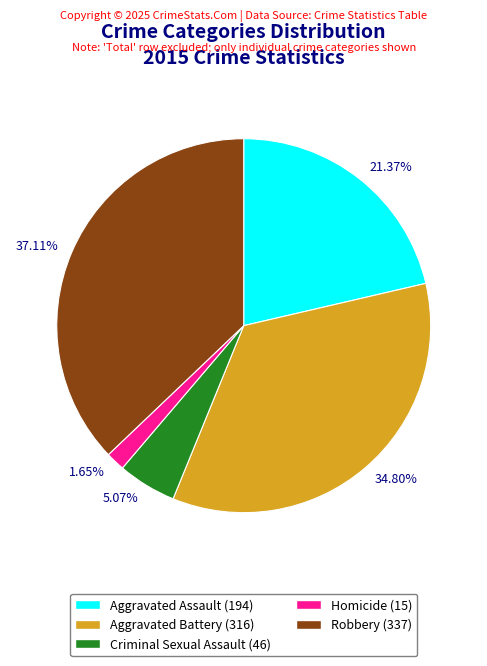

To the nearest percent, what is the difference between the largest and smallest slice percentages?

35%